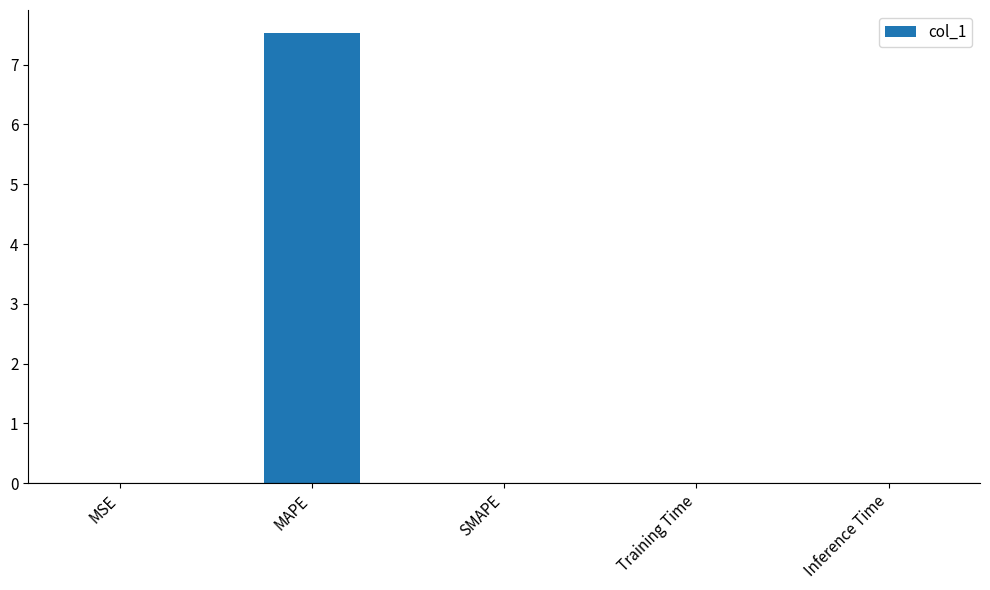

At which category does the chart reach its peak across all series?

MAPE